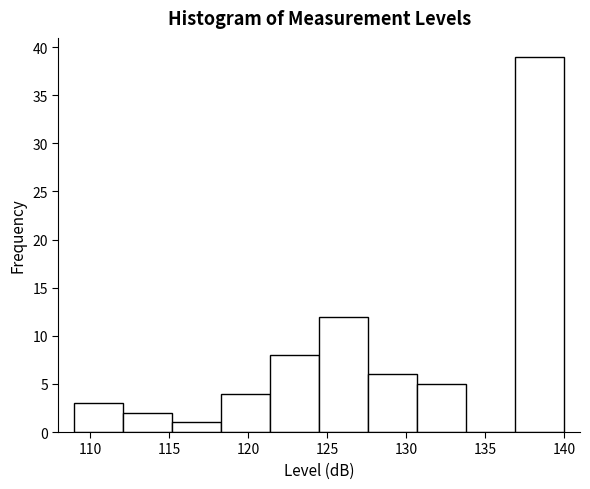

Reading left to right, list every bar in this chart as the range it spans on the x-axis followed by its height. Neither the bar edges nor the heights are printed on the chart, so give them approximately, as read against the axes.

109.0 to 112.1: 3
112.1 to 115.2: 2
115.2 to 118.3: 1
118.3 to 121.4: 4
121.4 to 124.5: 8
124.5 to 127.6: 12
127.6 to 130.7: 6
130.7 to 133.8: 5
133.8 to 136.9: 0
136.9 to 140.0: 39